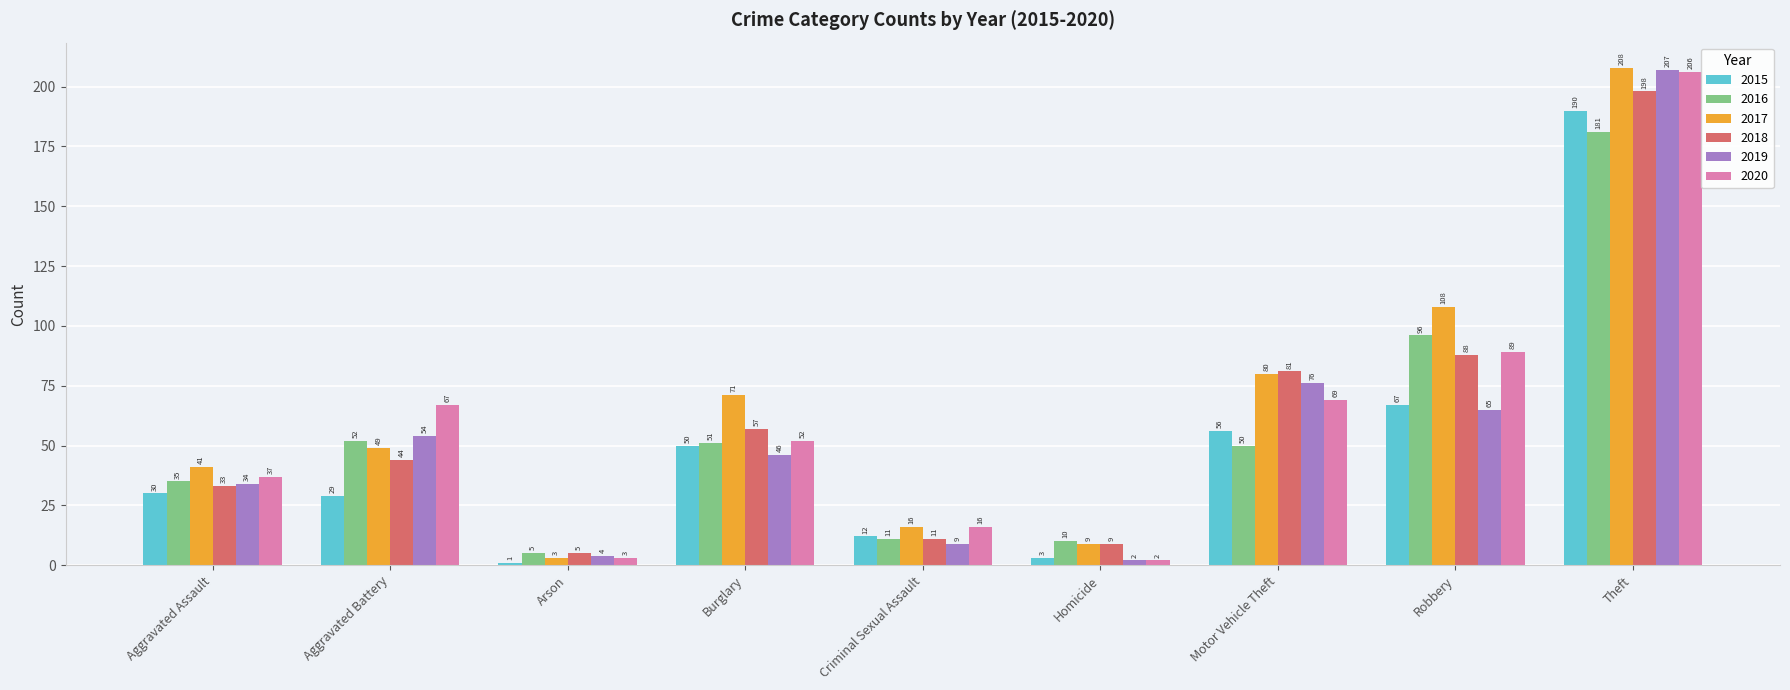

Reading right to left, transcribe all the data shown in this chart.

2015: Theft=190	Robbery=67	Motor Vehicle Theft=56	Homicide=3	Criminal Sexual Assault=12	Burglary=50	Arson=1	Aggravated Battery=29	Aggravated Assault=30
2016: Theft=181	Robbery=96	Motor Vehicle Theft=50	Homicide=10	Criminal Sexual Assault=11	Burglary=51	Arson=5	Aggravated Battery=52	Aggravated Assault=35
2017: Theft=208	Robbery=108	Motor Vehicle Theft=80	Homicide=9	Criminal Sexual Assault=16	Burglary=71	Arson=3	Aggravated Battery=49	Aggravated Assault=41
2018: Theft=198	Robbery=88	Motor Vehicle Theft=81	Homicide=9	Criminal Sexual Assault=11	Burglary=57	Arson=5	Aggravated Battery=44	Aggravated Assault=33
2019: Theft=207	Robbery=65	Motor Vehicle Theft=76	Homicide=2	Criminal Sexual Assault=9	Burglary=46	Arson=4	Aggravated Battery=54	Aggravated Assault=34
2020: Theft=206	Robbery=89	Motor Vehicle Theft=69	Homicide=2	Criminal Sexual Assault=16	Burglary=52	Arson=3	Aggravated Battery=67	Aggravated Assault=37